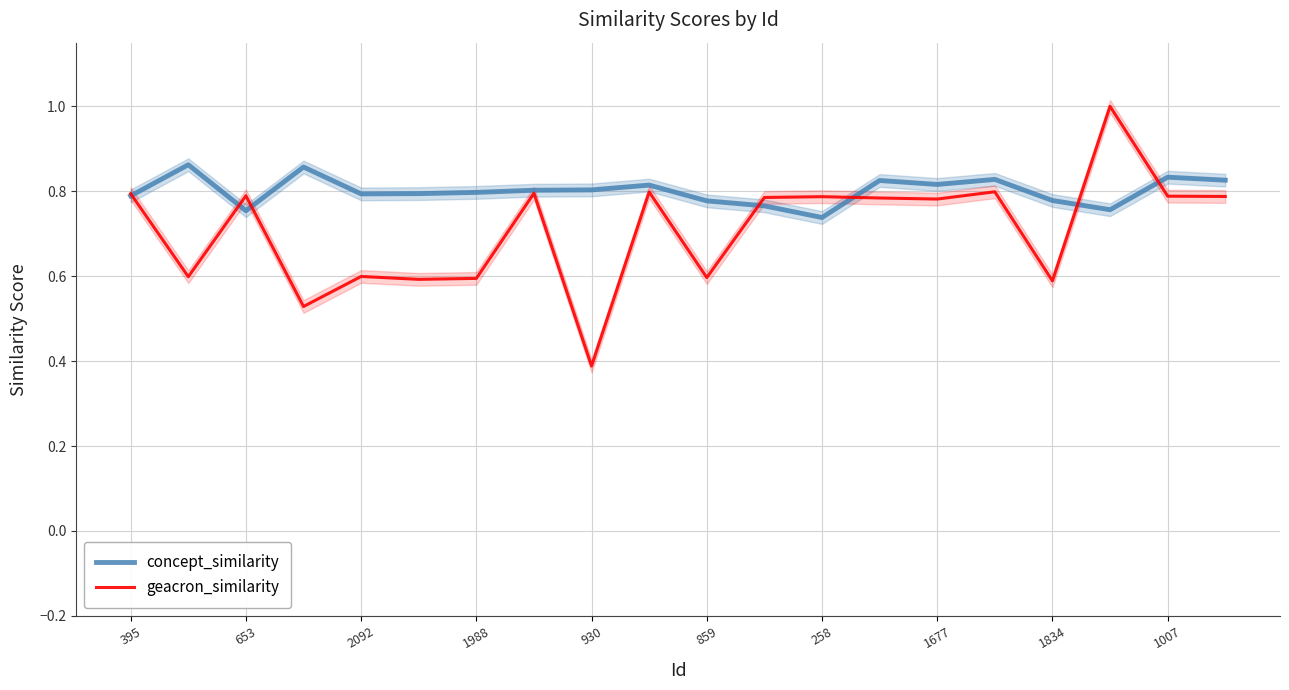

The value of concept_similarity at 859 is 1.1. True or false?

False